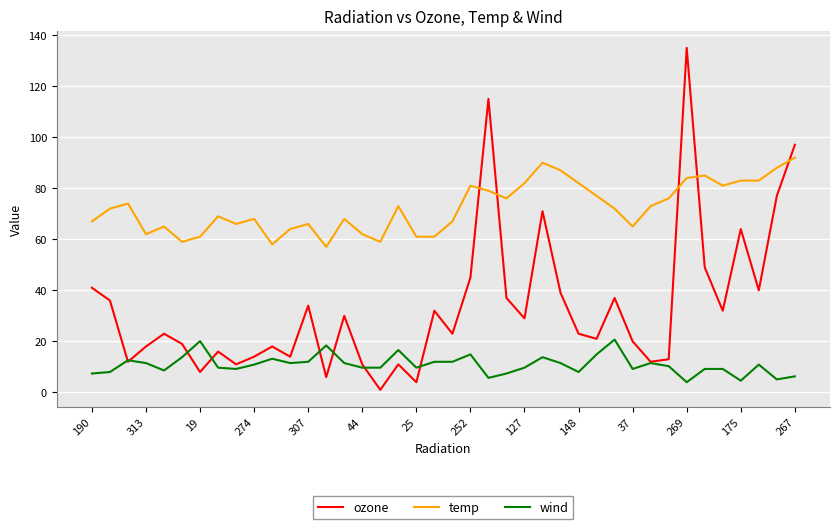

How many intersections are there between ozone and temp?

5